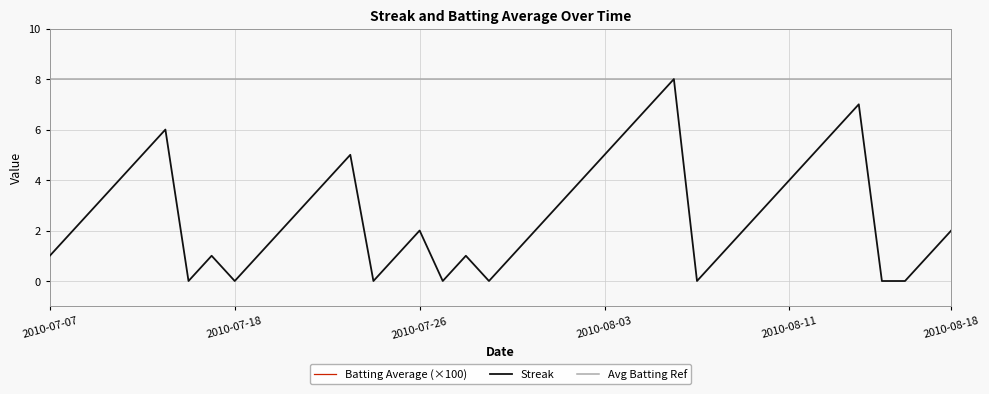

Where is Batting Average (×100) nearest to the value 33?

23